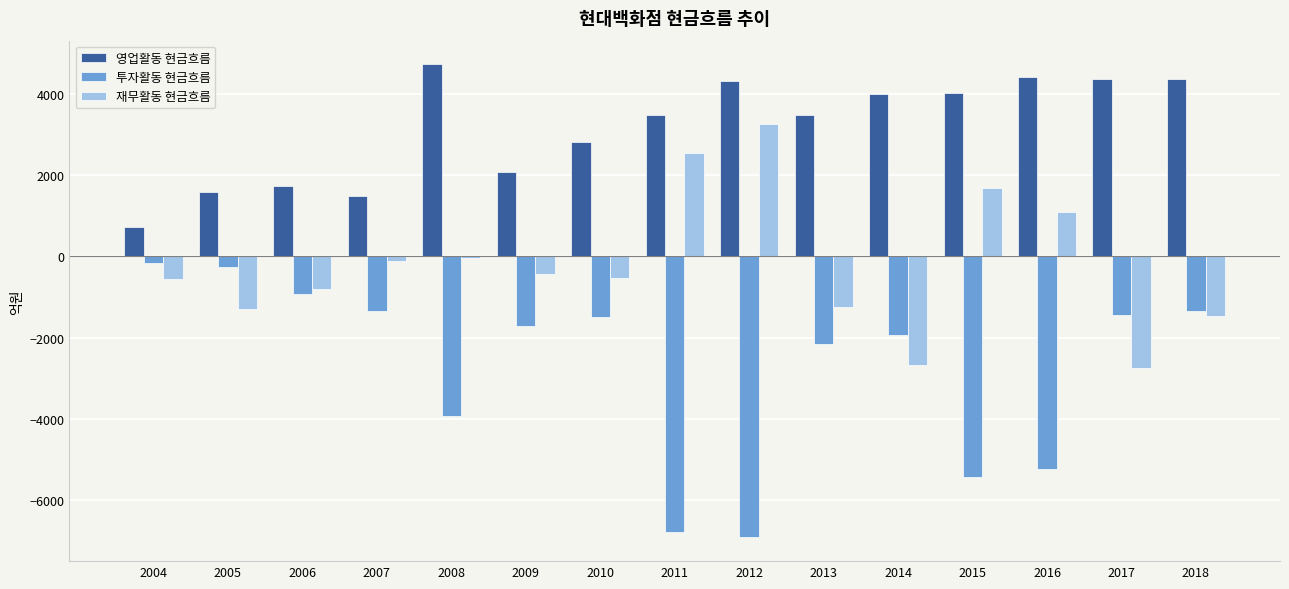

What is the difference between the highest and lowest values at 2018?

5818.7